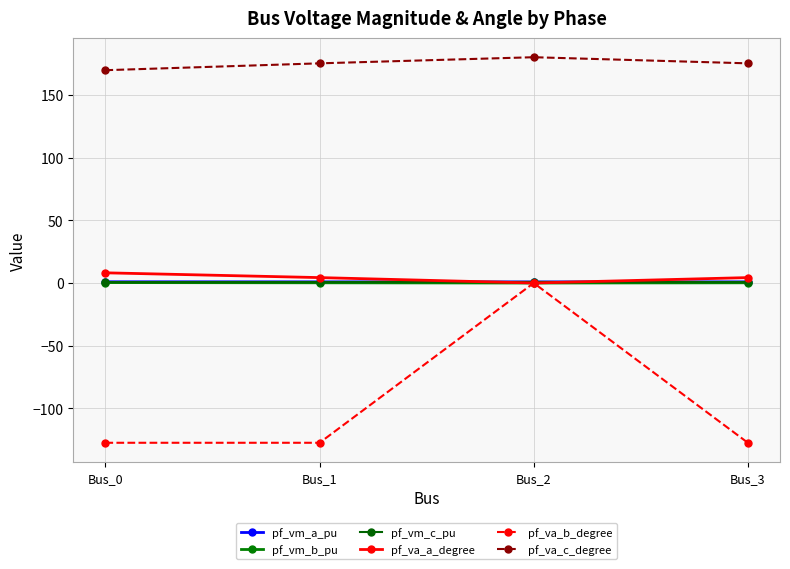

At which category is the sum across all series the highest?

Bus_2